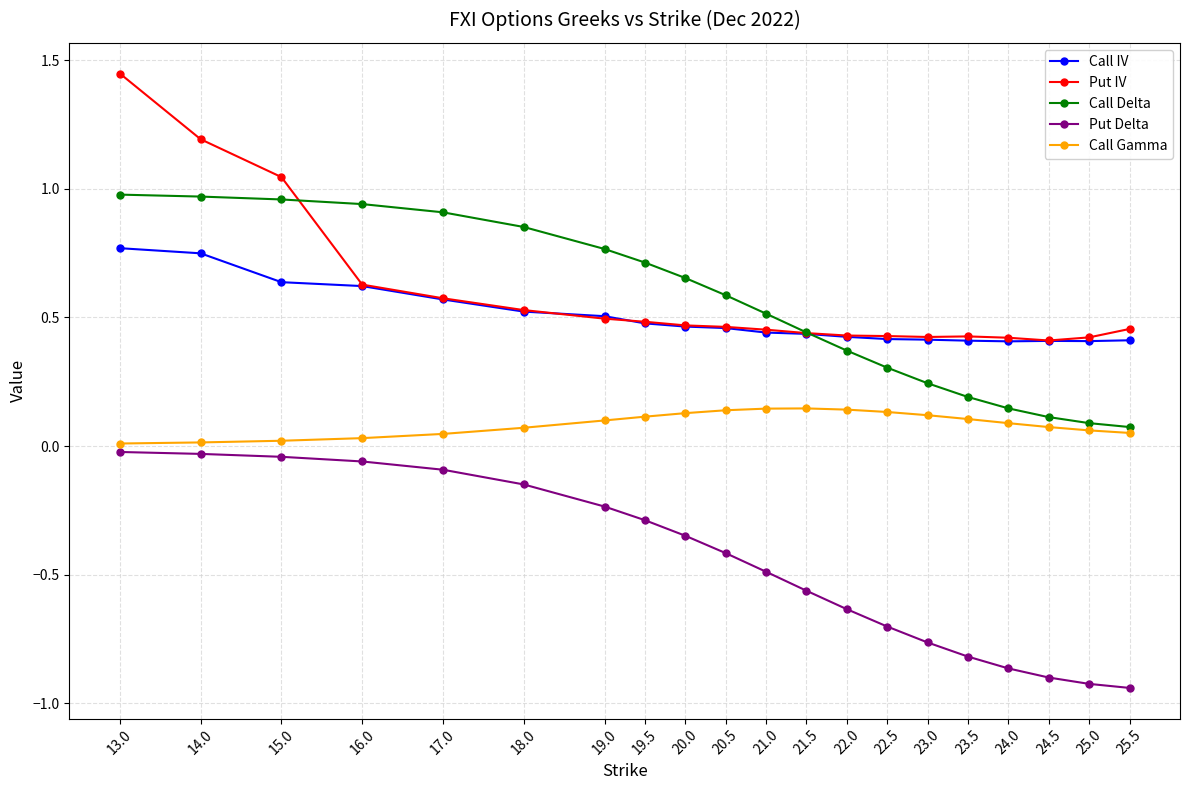

What is the label of the 17th point from the right?

16.0